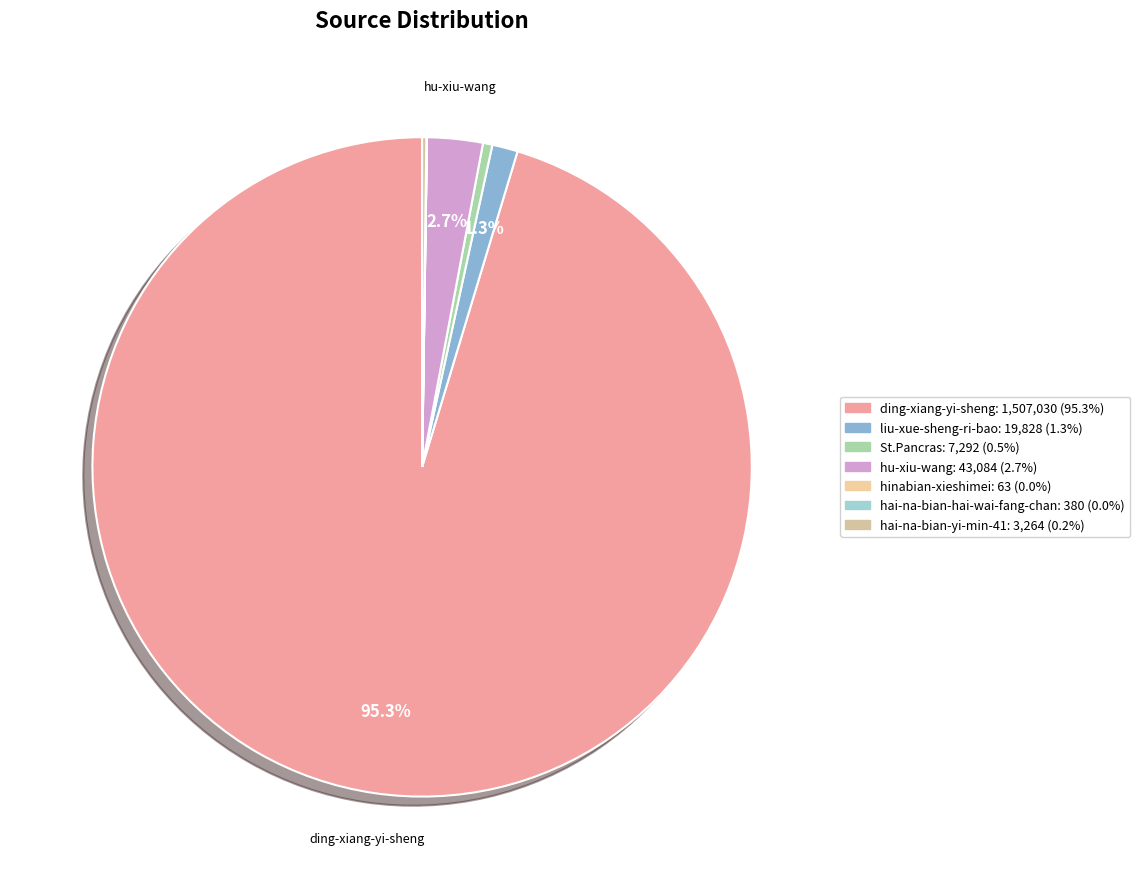

What is the majority slice?

ding-xiang-yi-sheng